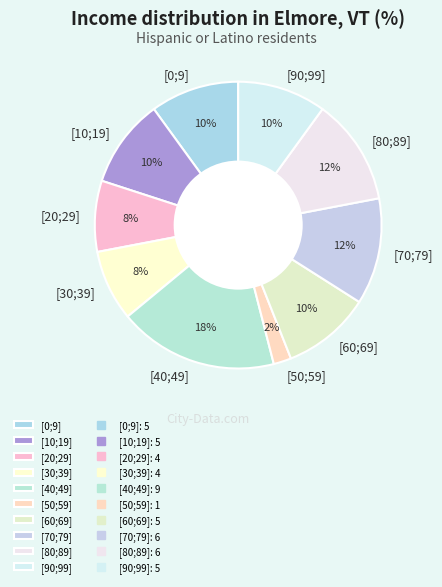

Does [70;79] account for over 50% of the chart?

No